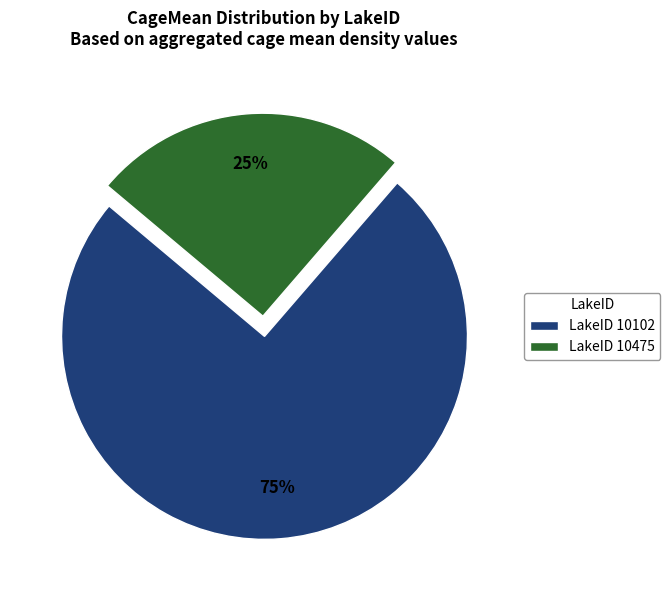

True or false: LakeID 10475 accounts for 25% of the total.

True